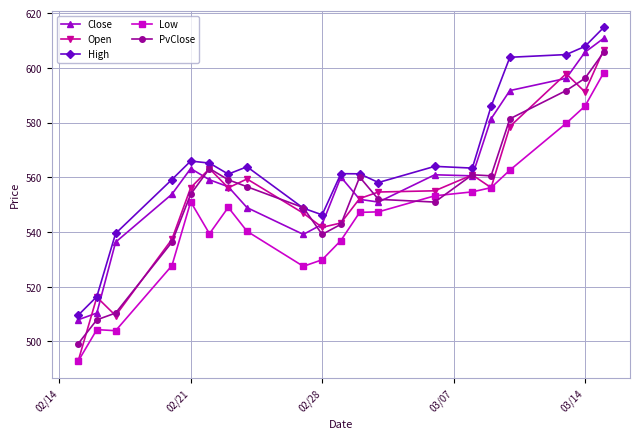

What is the value of the Close point at the 11th from the left?

560.1